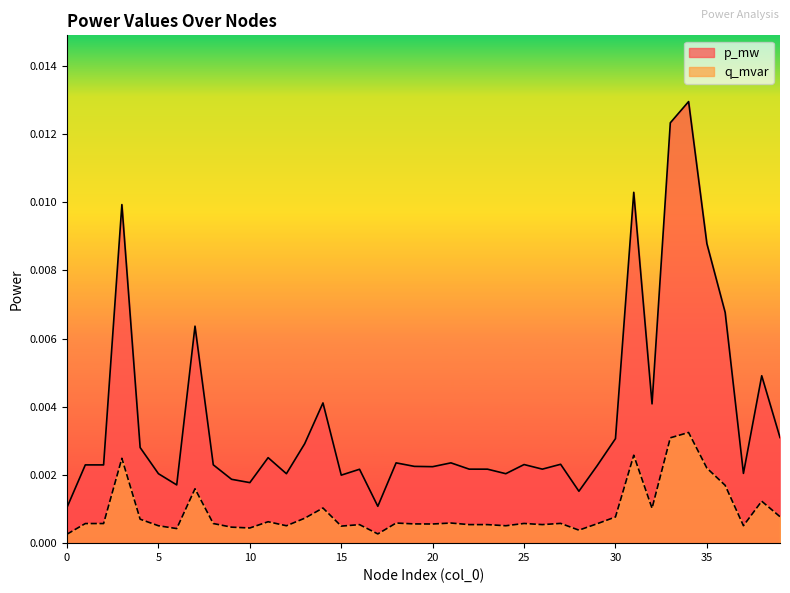

List the series in order of their overall mean, highest first.

p_mw, q_mvar